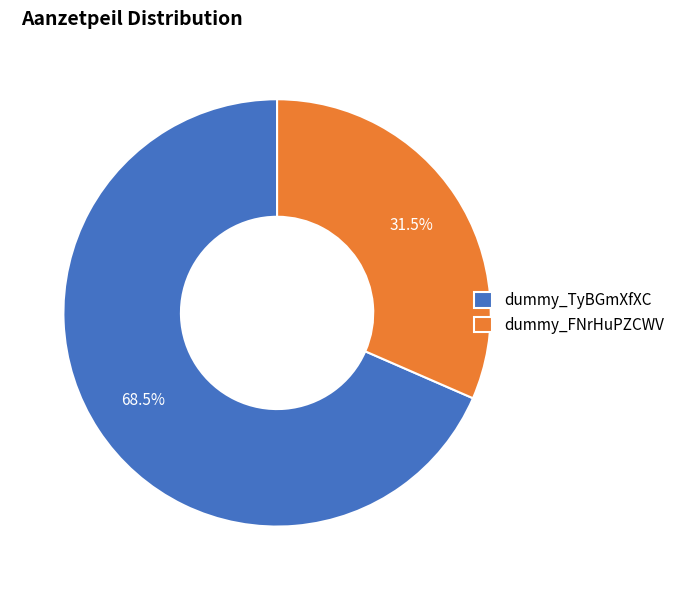

What is the total percentage of dummy_TyBGmXfXC and dummy_FNrHuPZCWV?

100.0%